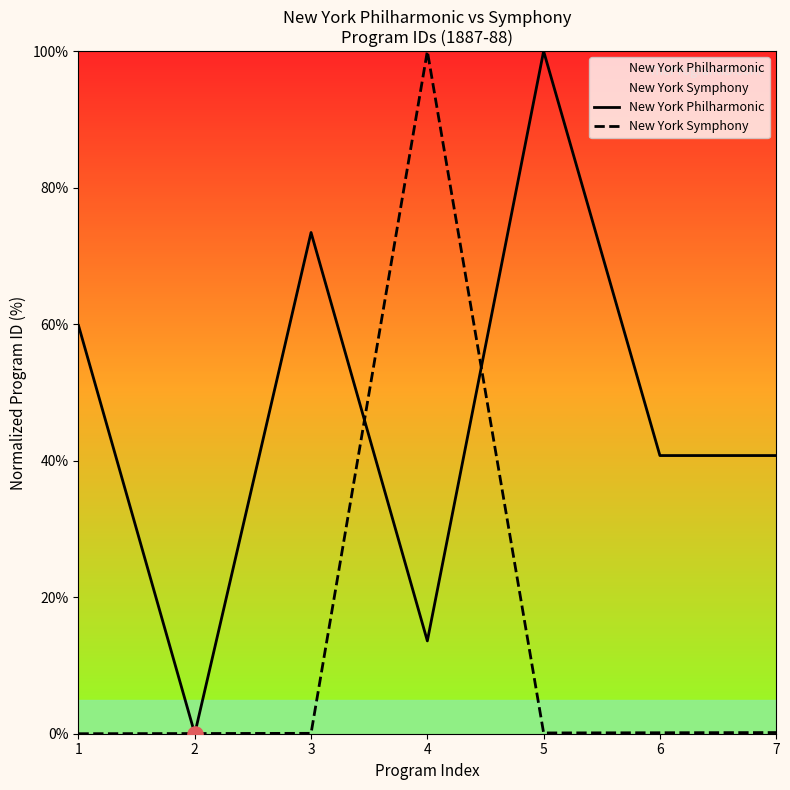

Which series has the largest Y range (max minus min)?

New York Philharmonic